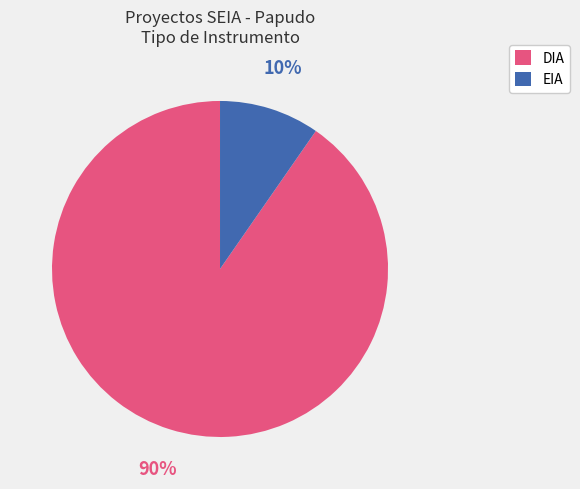

How many slices are in this pie chart?

2